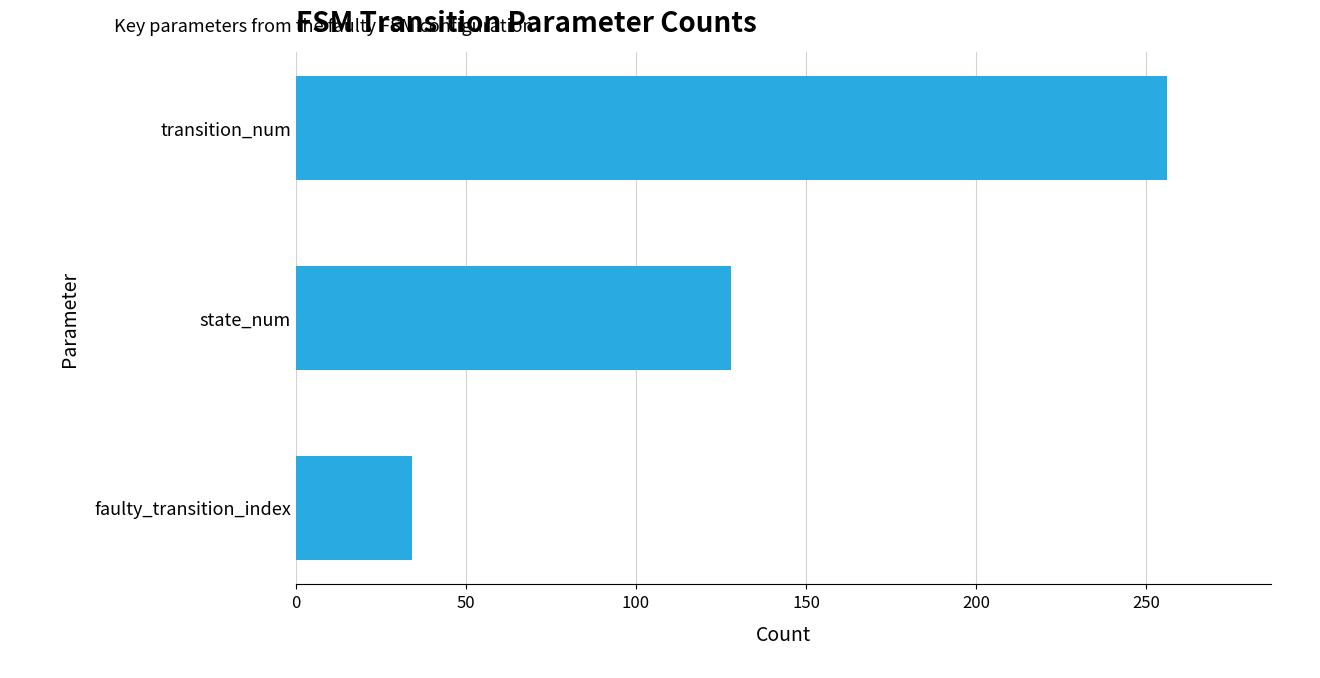

Reading top to bottom, what are all the values shown in this chart?

transition_num=256	state_num=128	faulty_transition_index=34